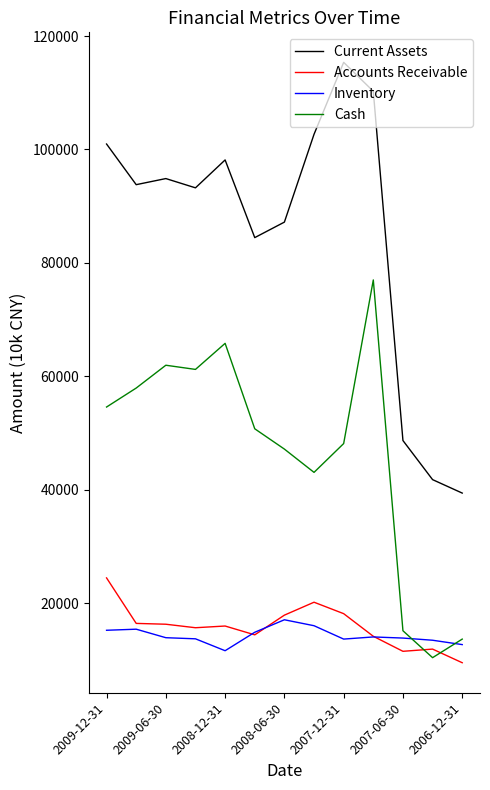

How many intersections are there between Cash and Inventory?

2